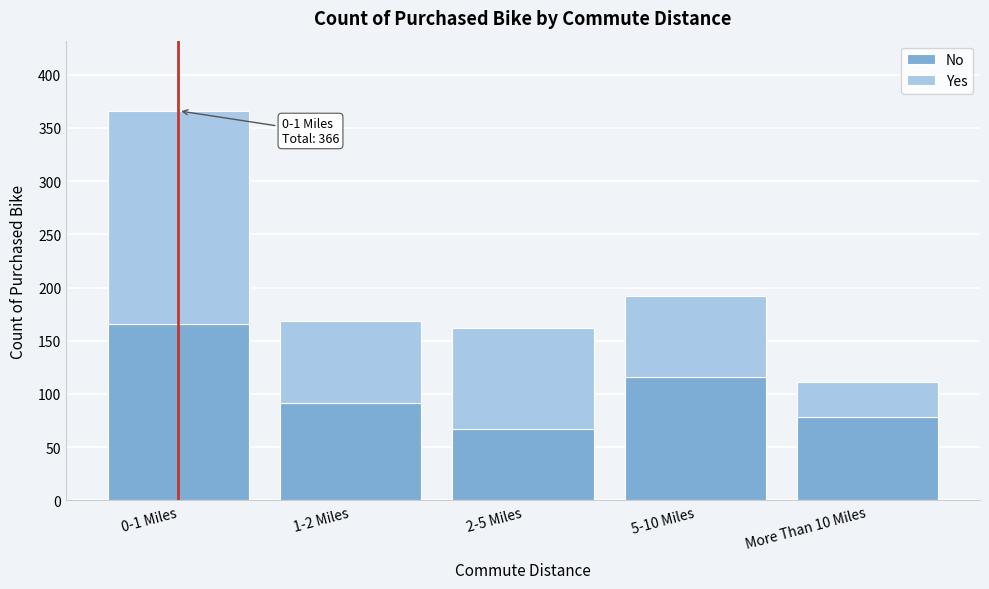

Reading right to left, what are the values for No?

78	116	67	92	166